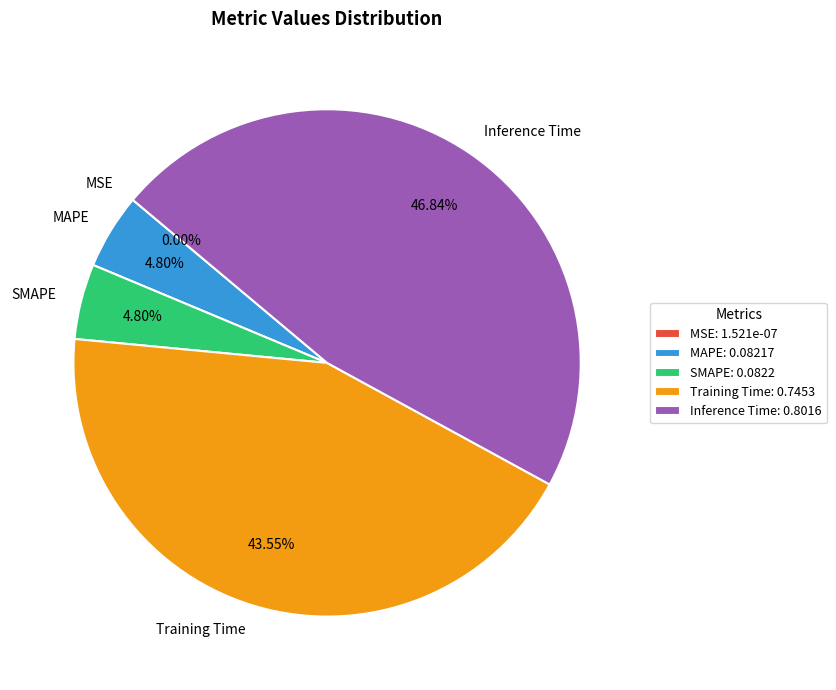

Between MAPE and Training Time, which is larger?

Training Time